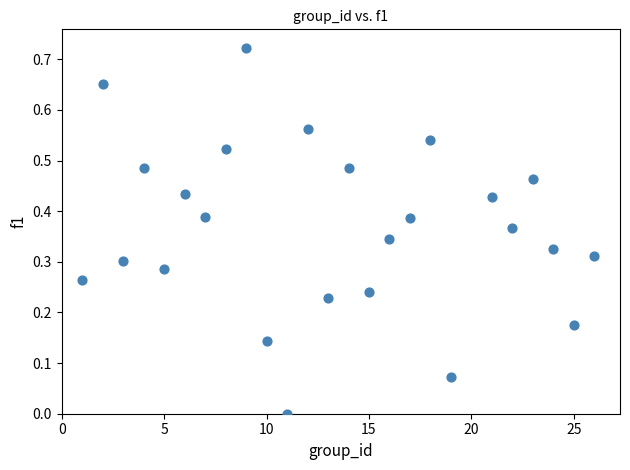

What is the range of X values (max minus min)?

25.0